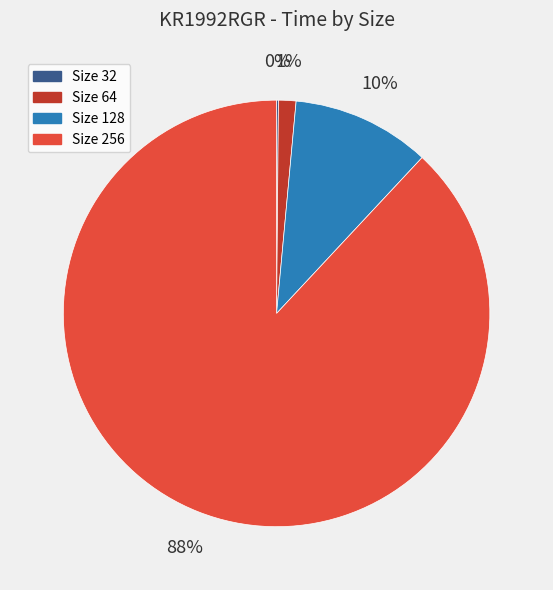

To the nearest percent, what is the combined percentage of Size 128 and Size 256?

99%